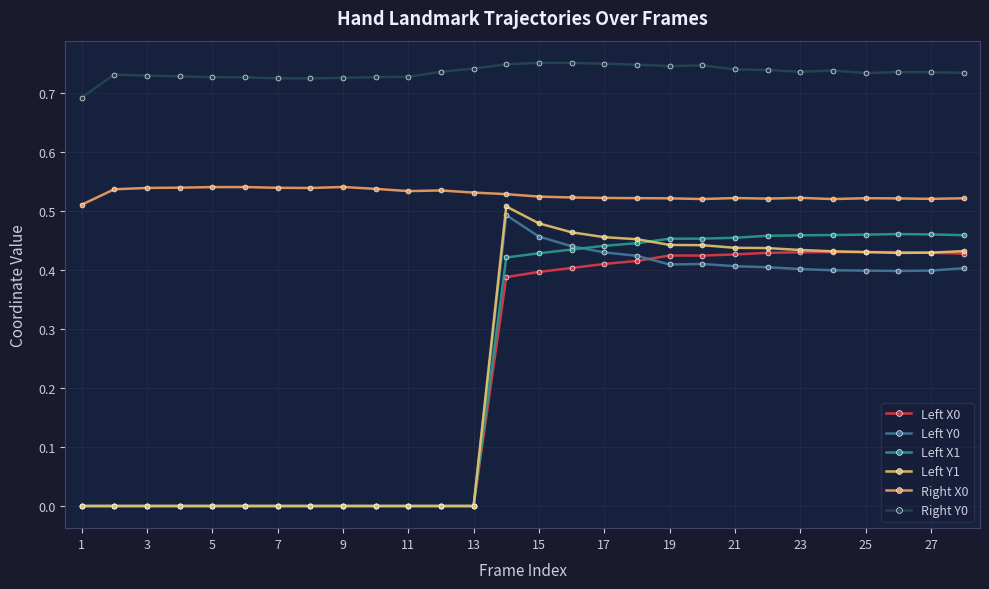

After their last crossing, which series has the higher values: Left X1 or Left Y1?

Left X1